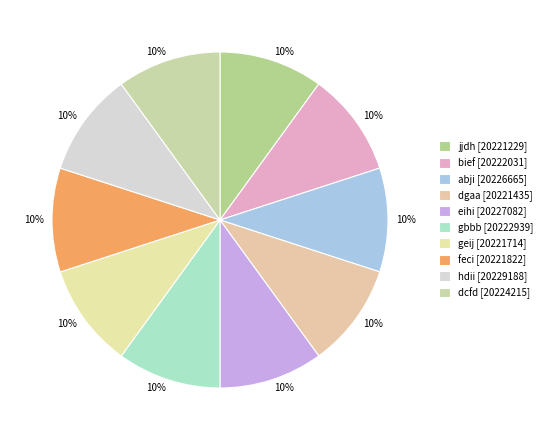

To the nearest percent, what percentage of the pie is jjdh?

10%